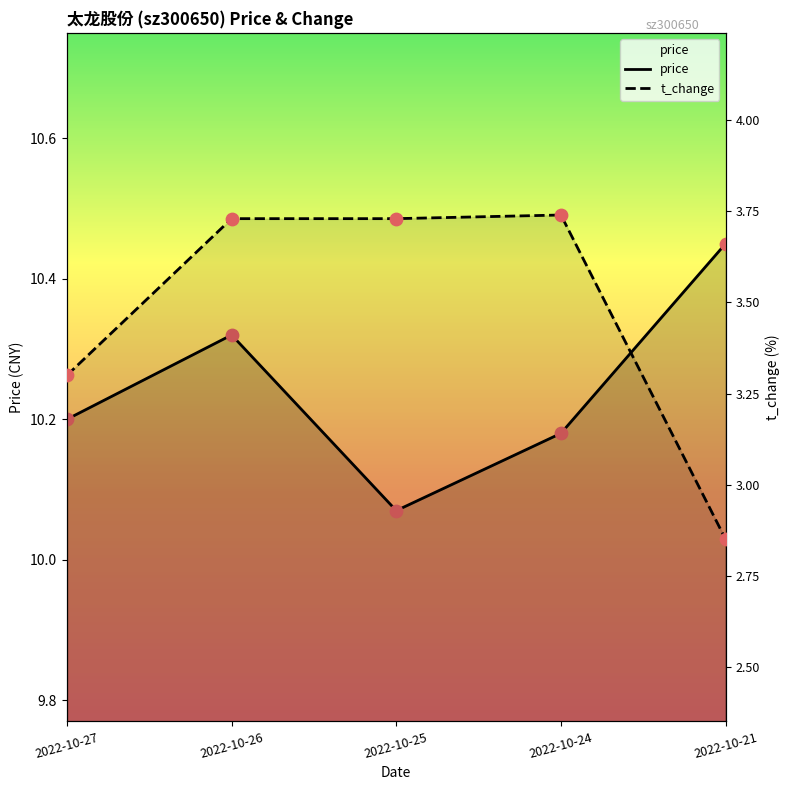

Which series has the widest spread of Y values?

t_change